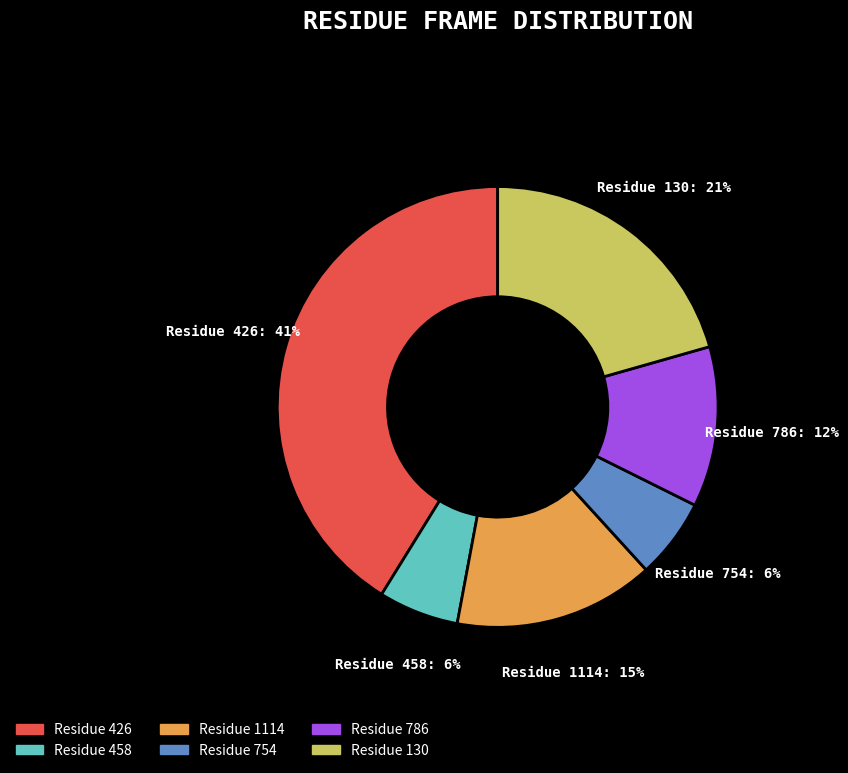

Is there a majority slice in this chart?

No